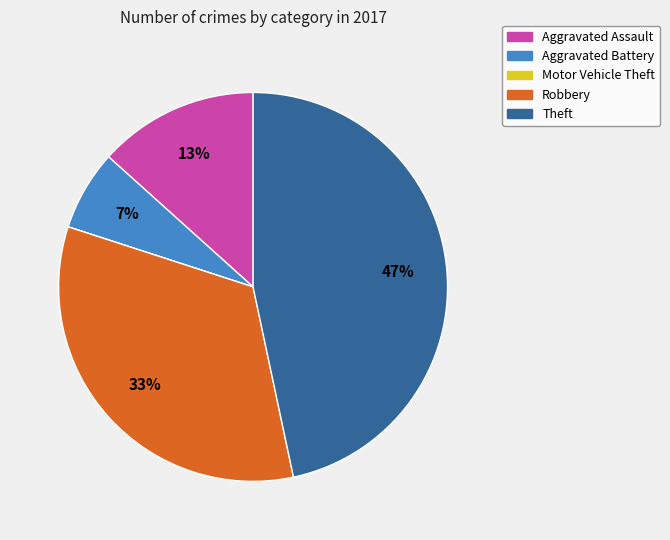

To the nearest percent, what is the difference between the largest and smallest slice percentages?

47%